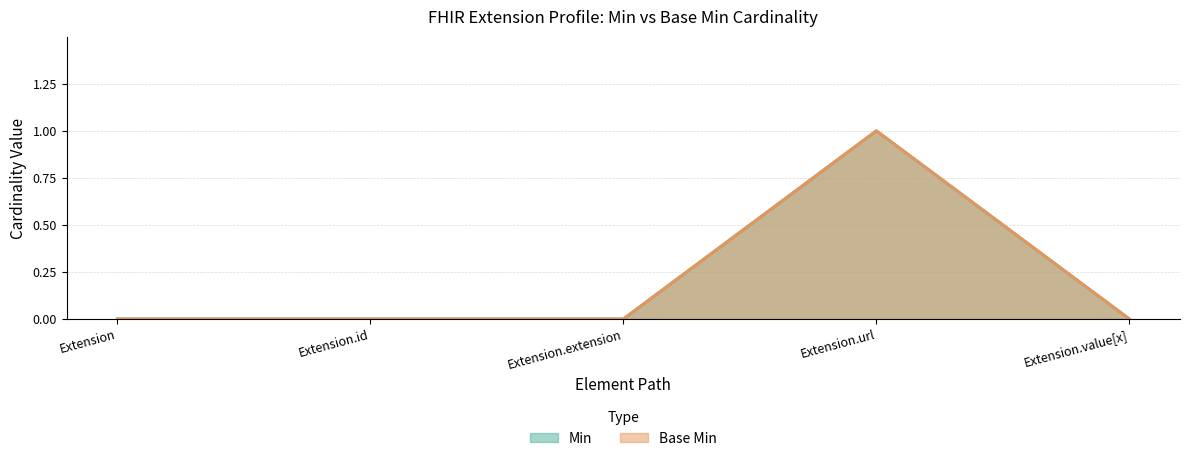

True or false: Base Min and Min cross at least once.

False